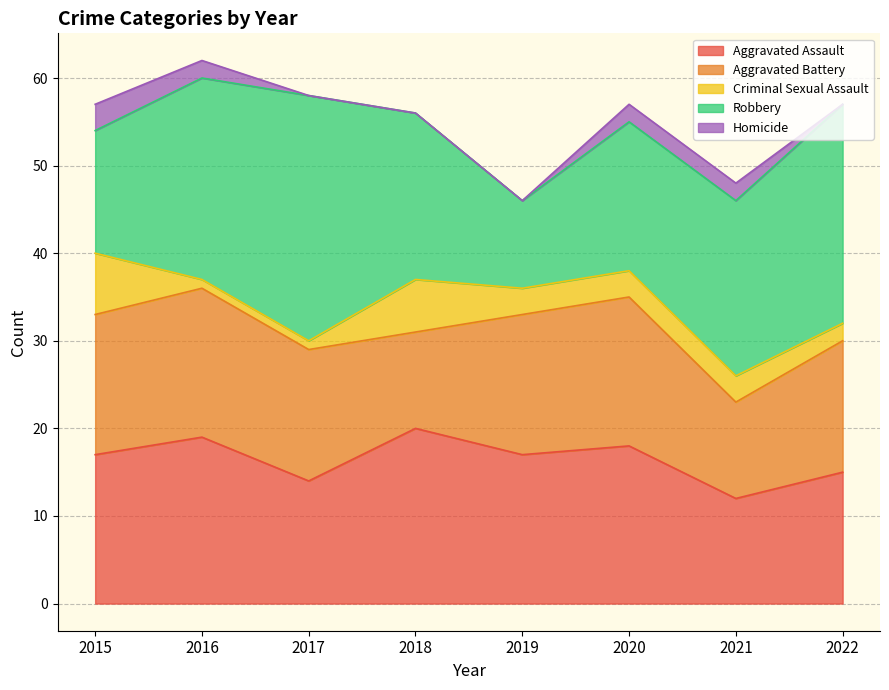

Does the chart display data point markers on the line(s)?

No